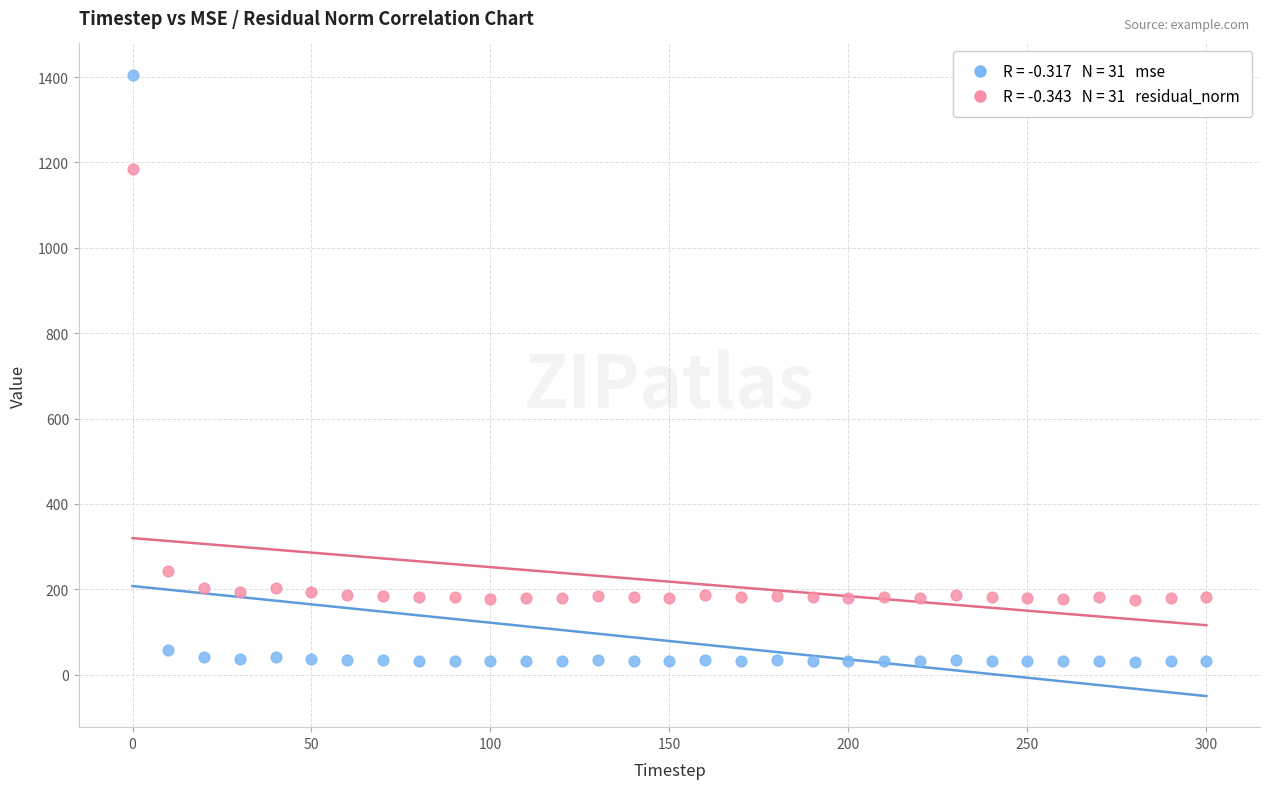

Count the number of points in this scatter plot.

62